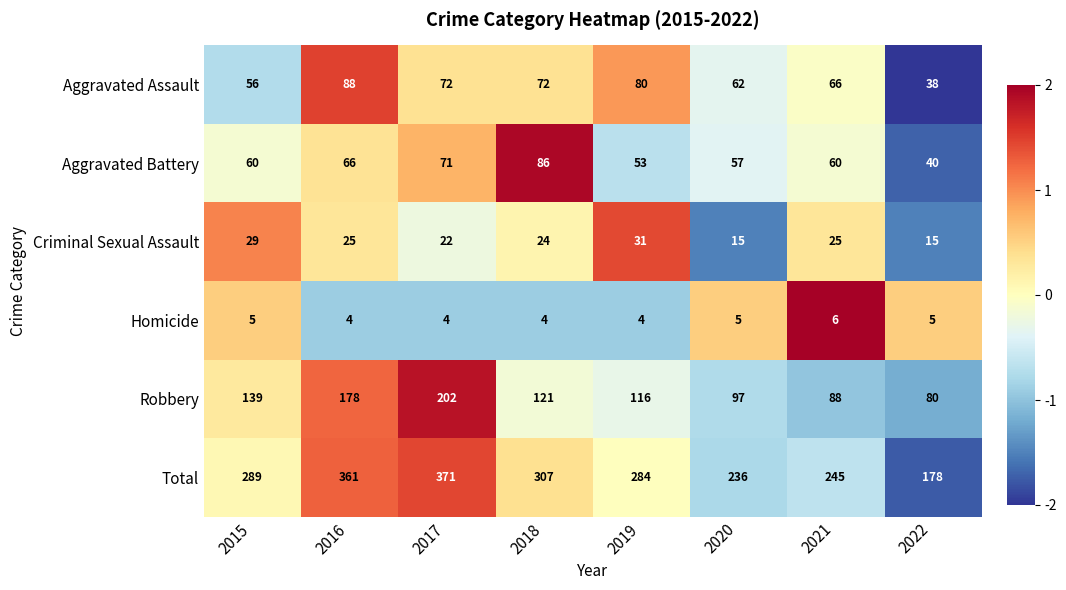

Rank the series at 2015 from highest to lowest value.

Total, Robbery, Aggravated Battery, Aggravated Assault, Criminal Sexual Assault, Homicide